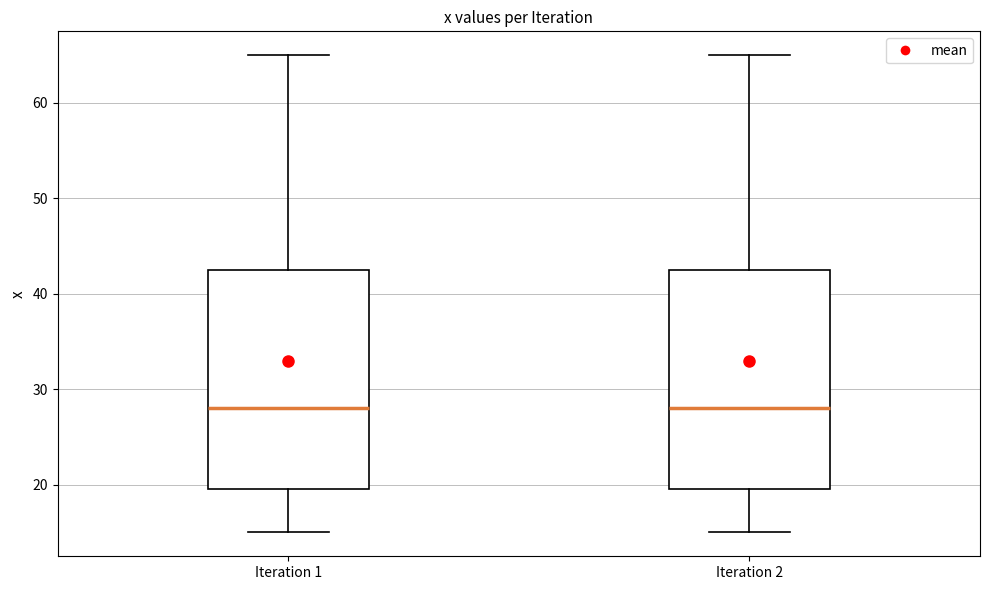

Where is the upper edge of the box for Iteration 1 on the y-axis? The values are not printed on the chart, so give them approximately, as read against the axis.

43